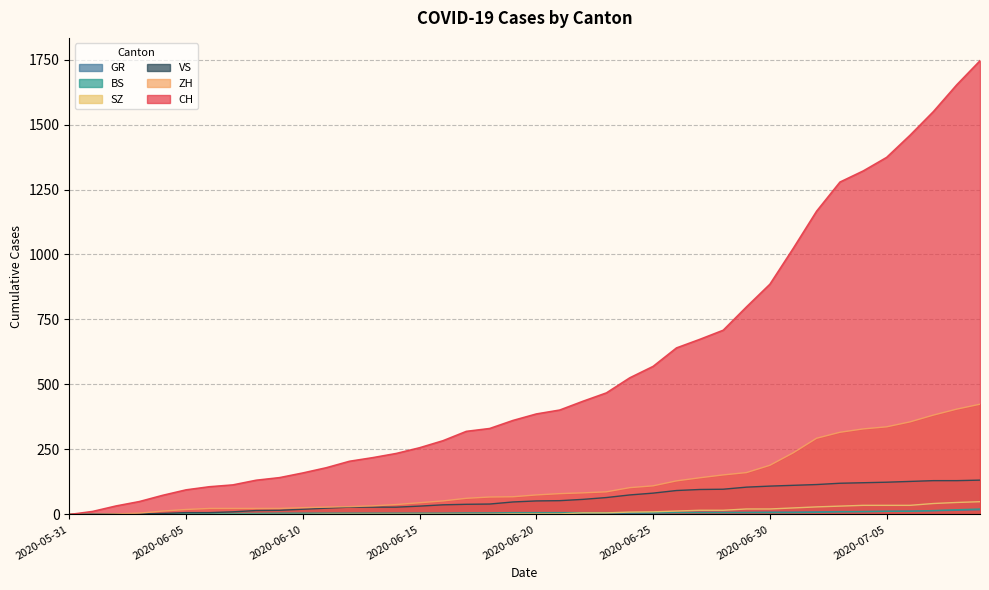

What is the label of the 11th point from the left?

2020-06-10